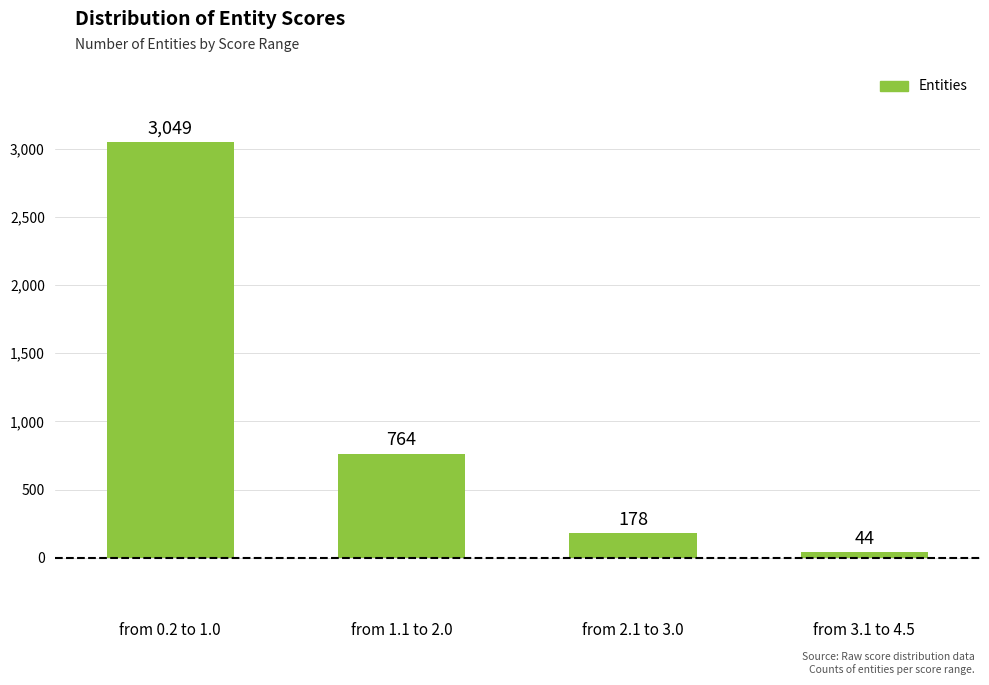

What is the change in value from from 1.1 to 2.0 to from 2.1 to 3.0?

-586